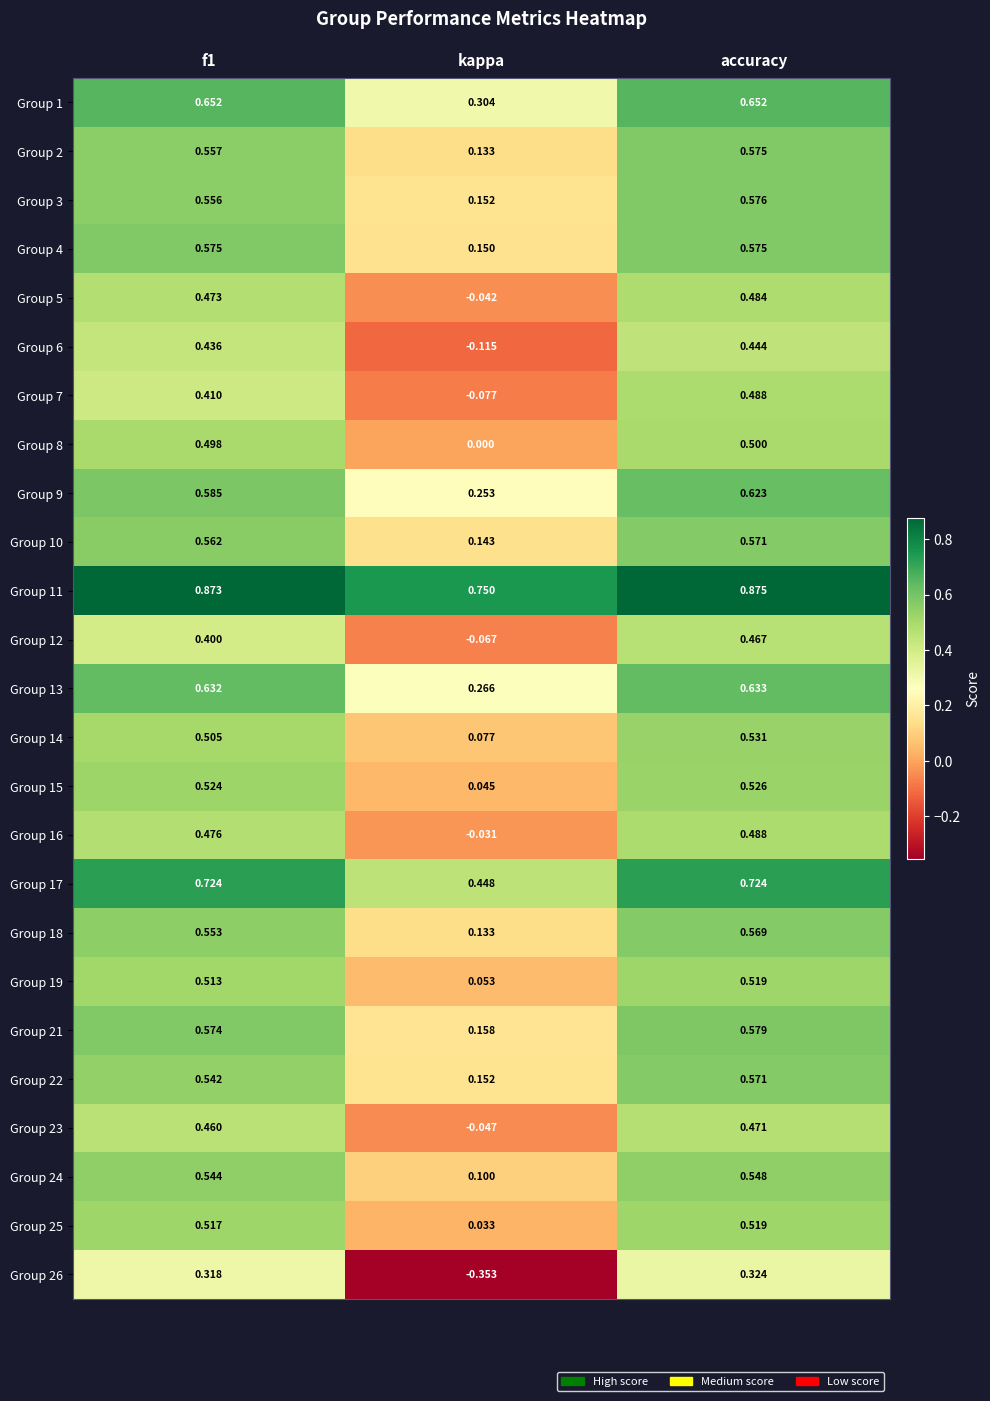

Where is Group 1 nearest to the value 0?

kappa